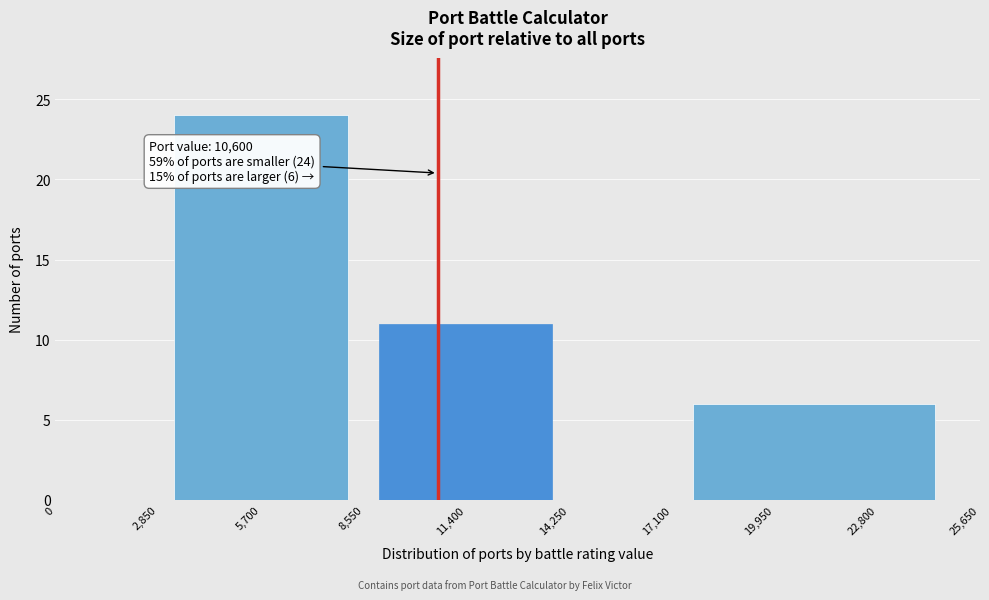

Over which range of the x-axis is the bar tallest?

2850 to 8550